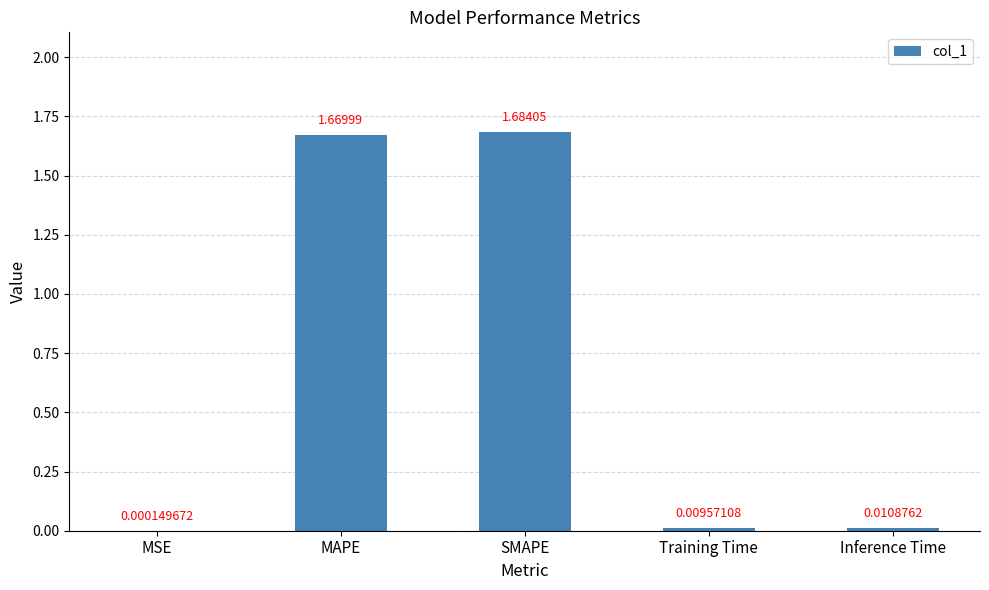

Are the bars horizontal?

No